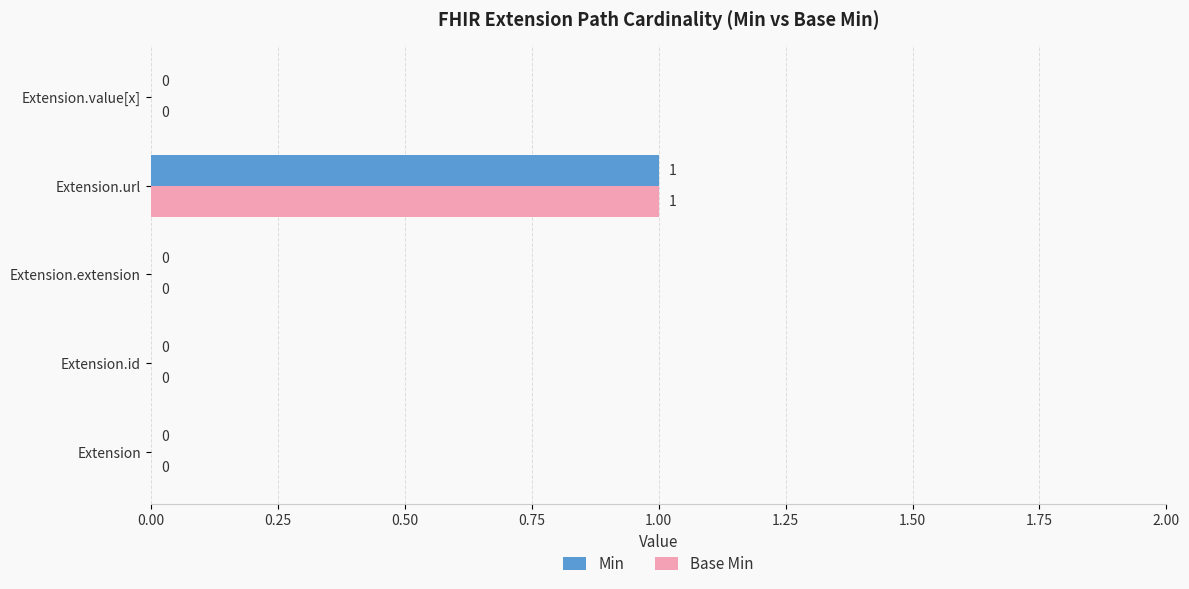

Count the Base Min values in the range 0 to 1.

5